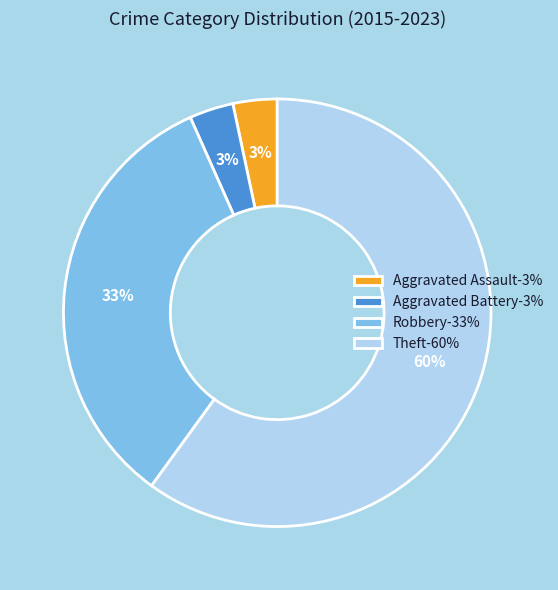

What is the ratio of the value at Aggravated Assault to the value at Aggravated Battery?

1.0